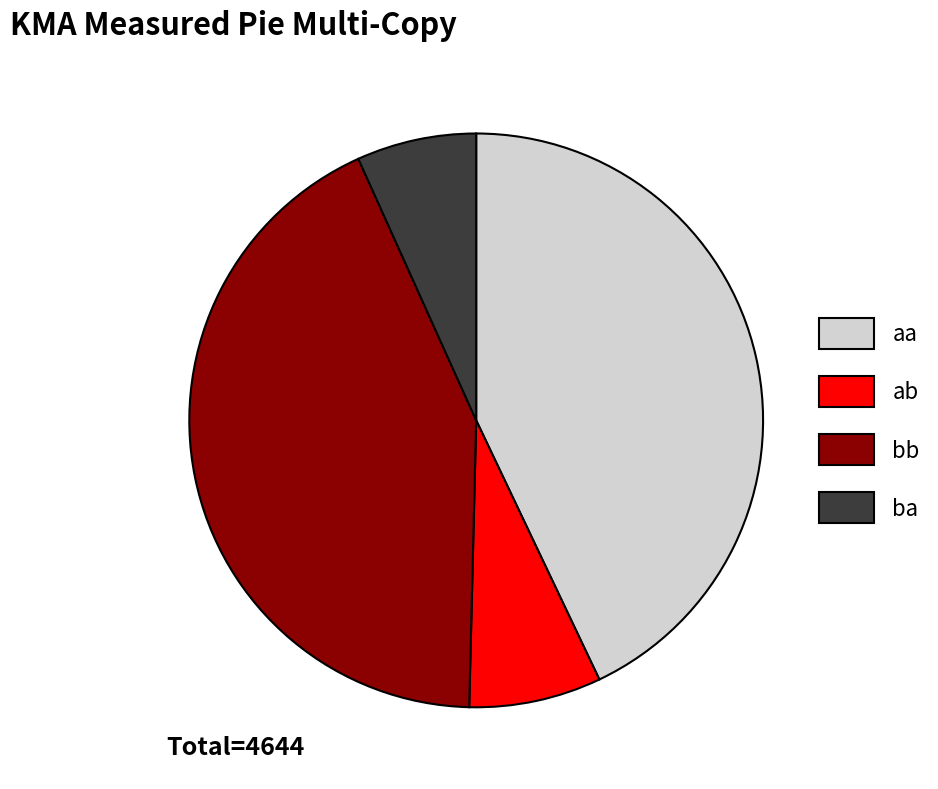

Is it true that ba is 7% of the pie?

True